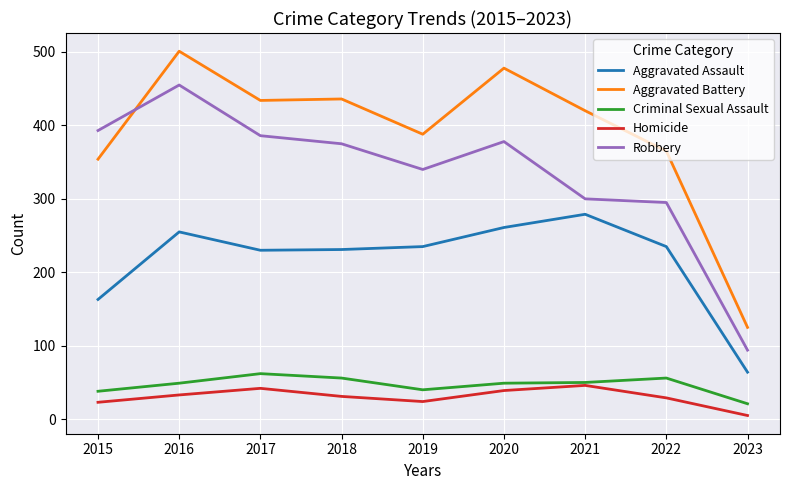

Which category has the lowest value in the Aggravated Battery series?

2023